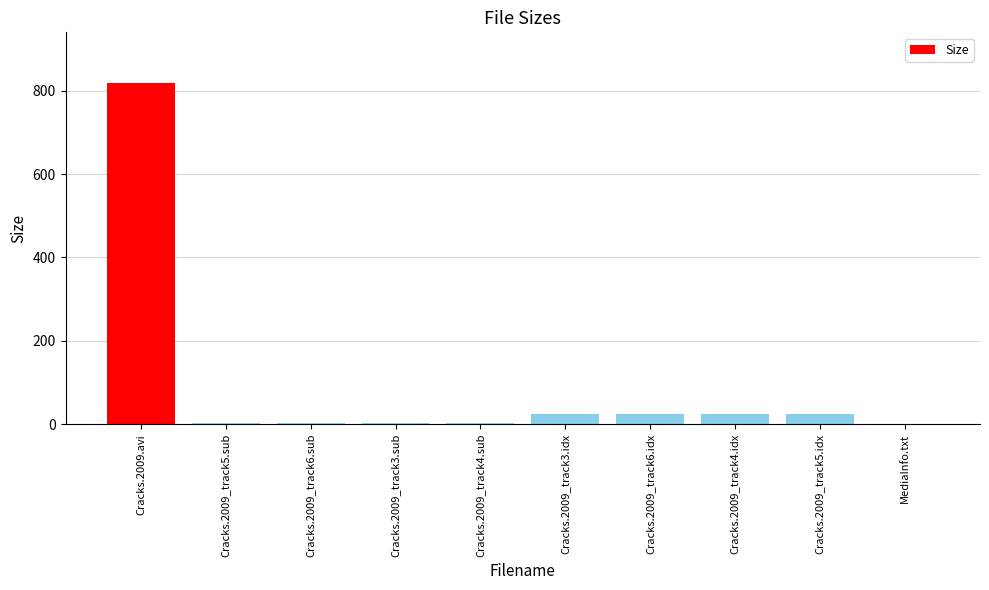

Which category has the highest value across all series?

Cracks.2009.avi